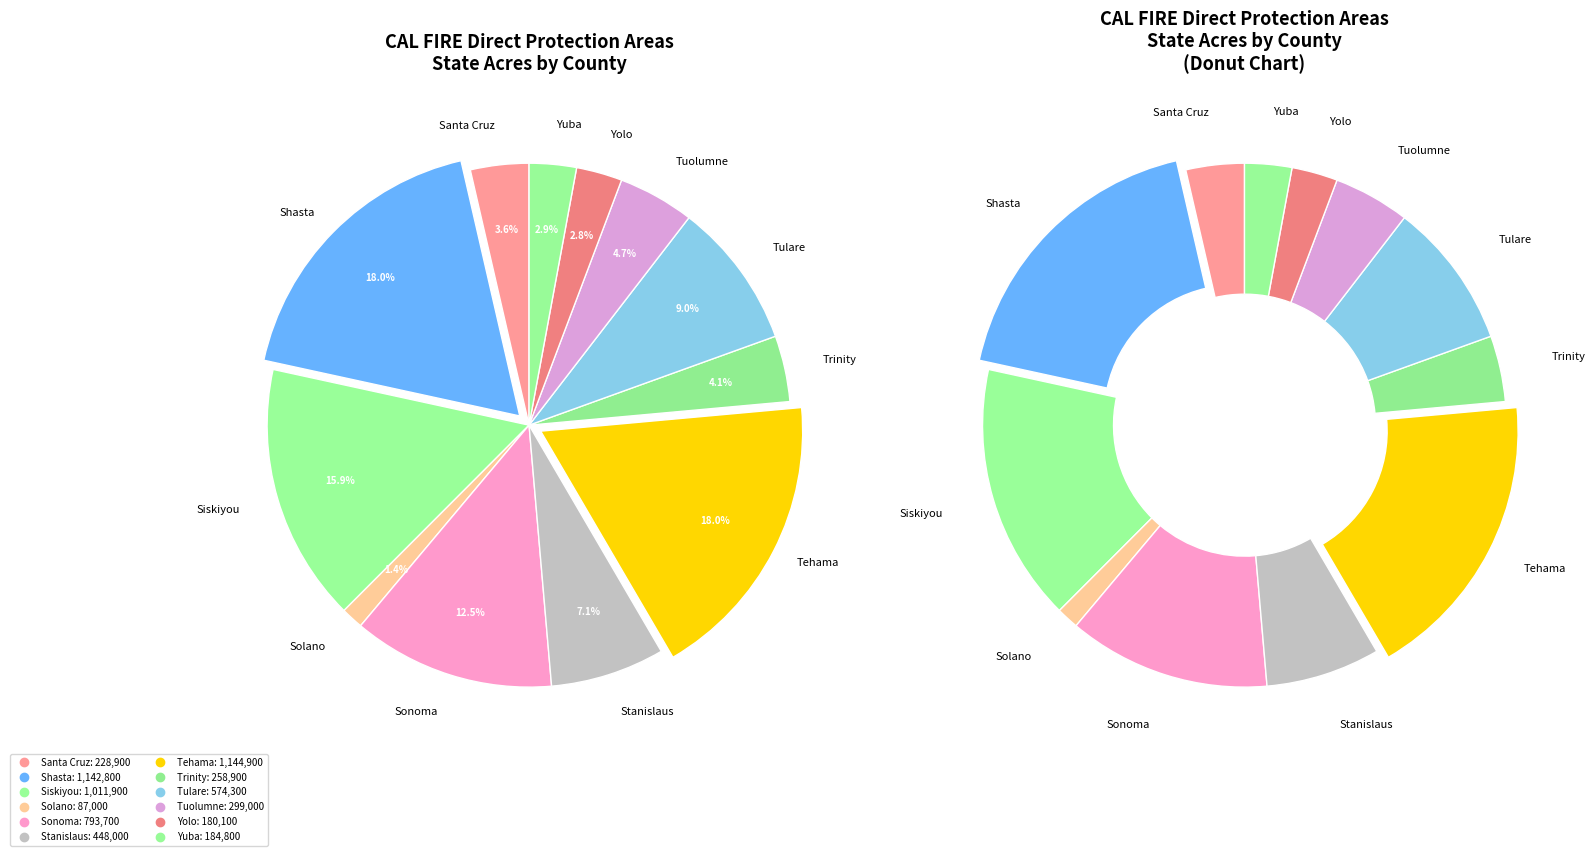

What is the change in value from Stanislaus to Tehama?

+696900